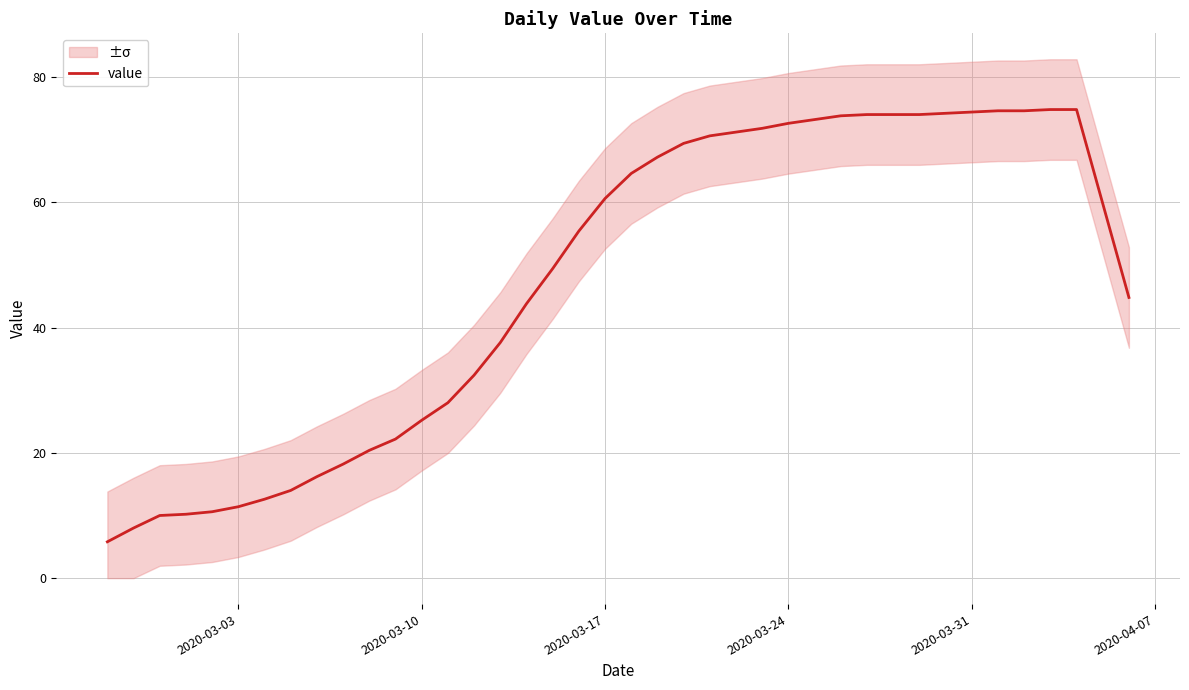

What is the maximum value for value?

74.8